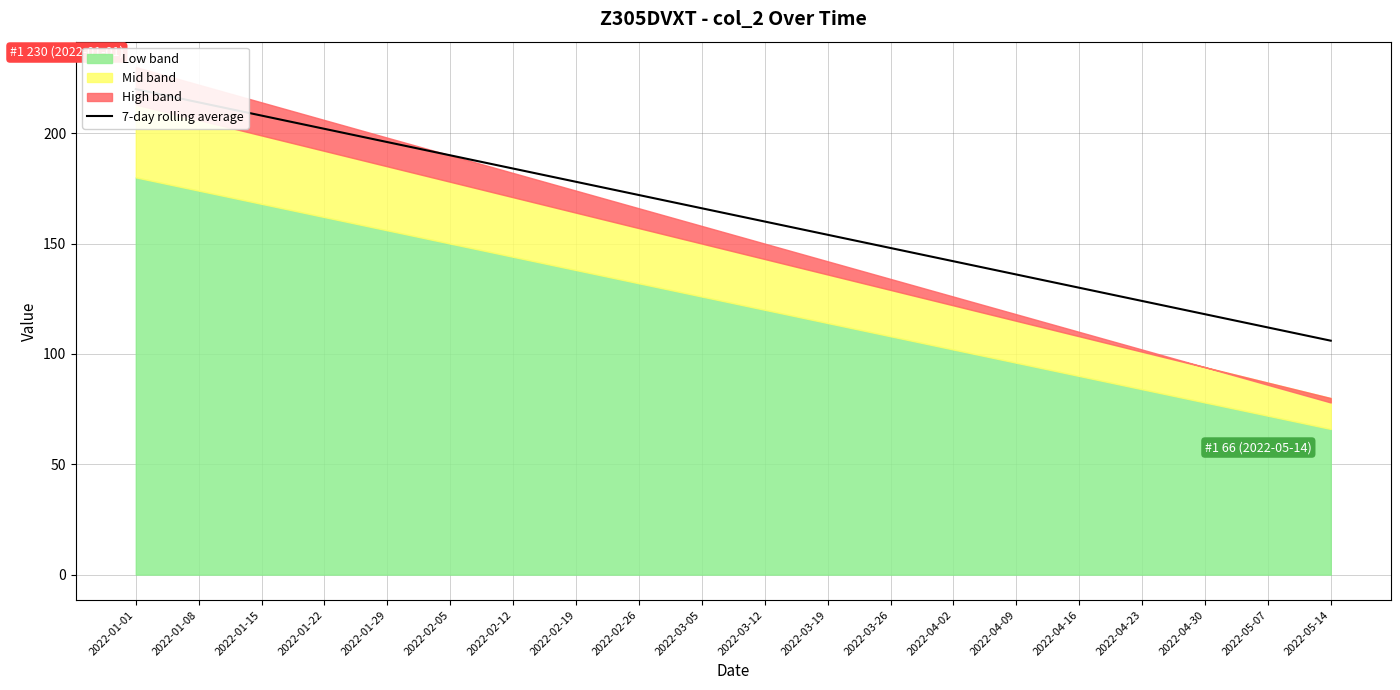

At which label does the data first exceed 166?

2022-01-01